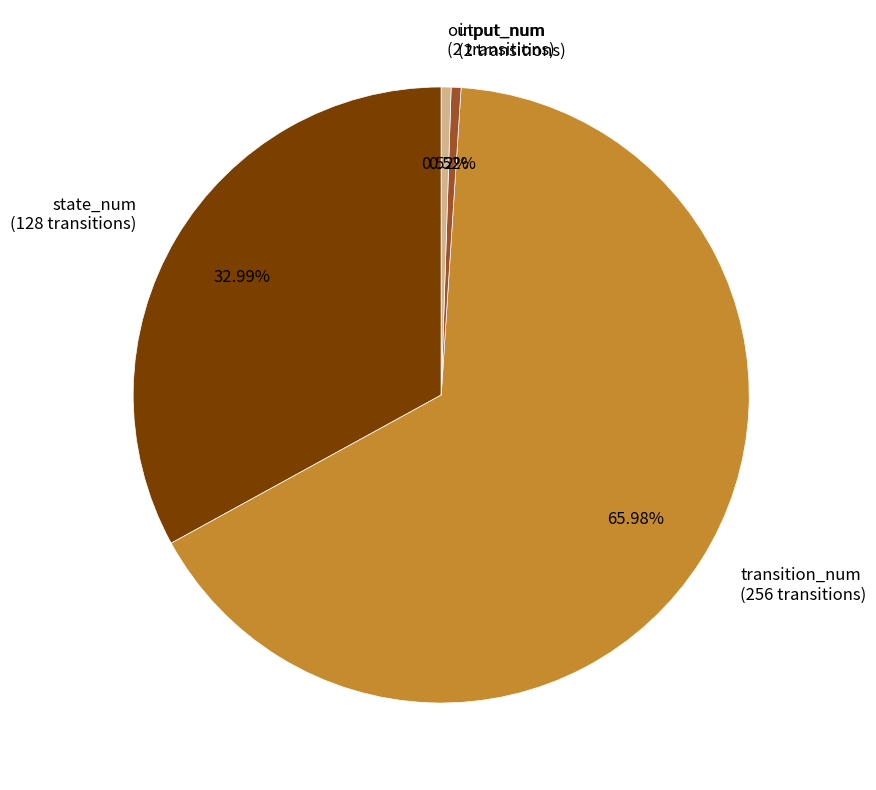

Which slice represents more than half of the pie?

transition_num